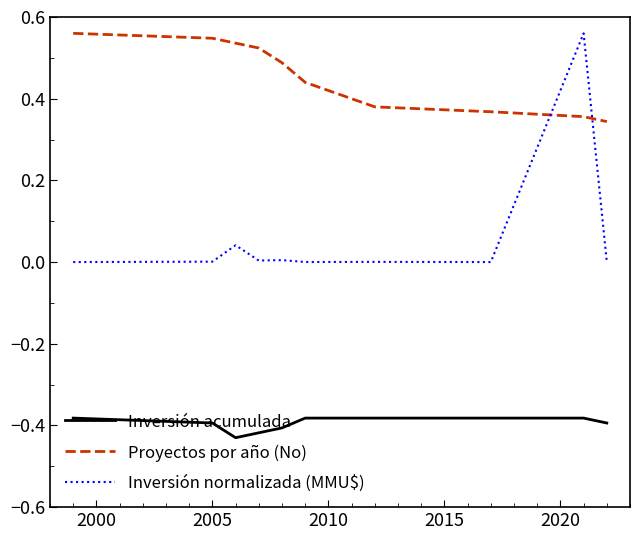

List the series in order of their overall mean, lowest first.

Inversión acumulada, Inversión normalizada (MMU$), Proyectos por año (No)